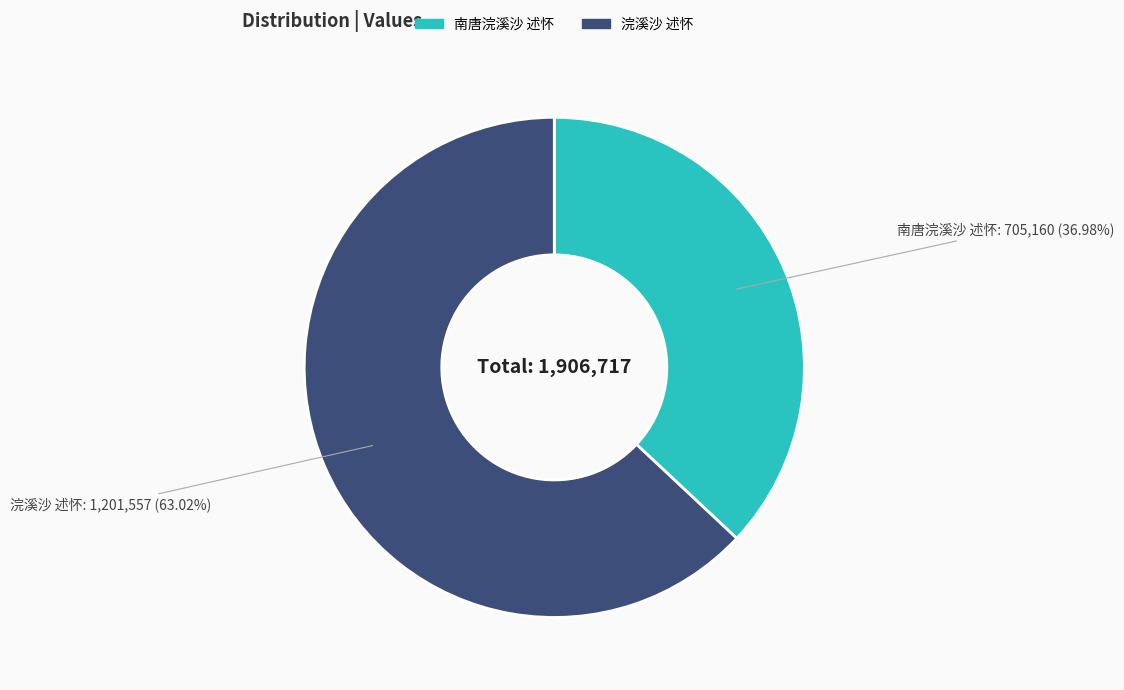

Rank the categories by value from highest to lowest.

浣溪沙 述怀, 南唐浣溪沙 述怀